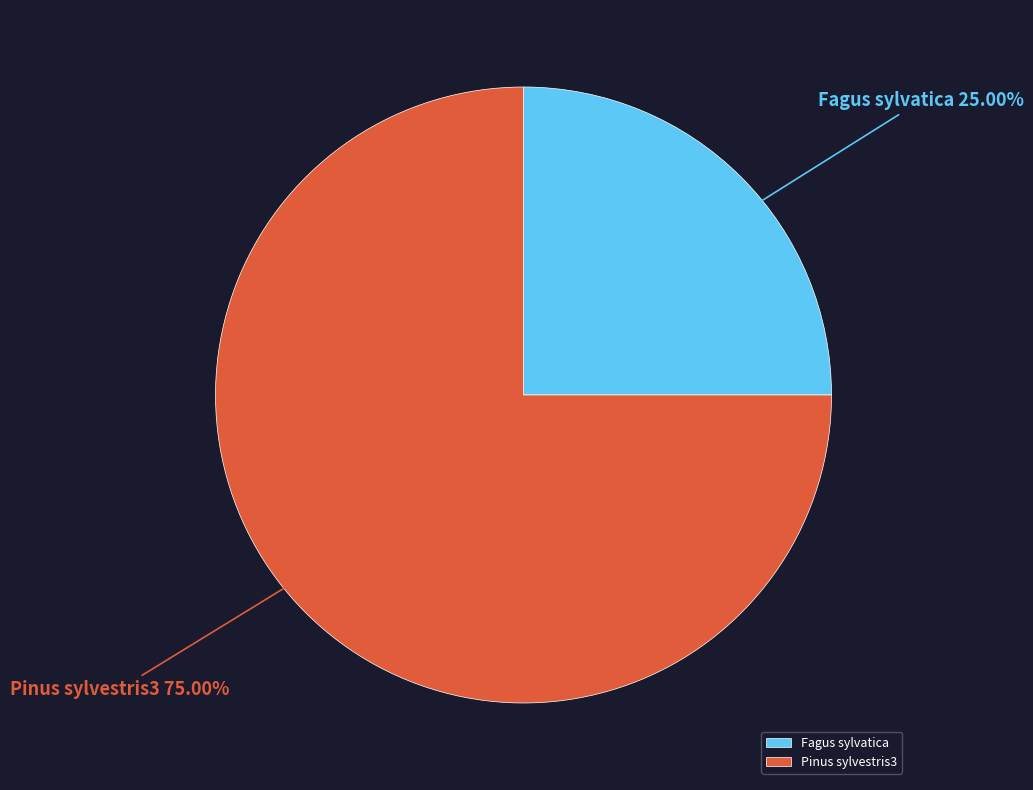

The Fagus sylvatica slice represents 37% of the pie. True or false?

False